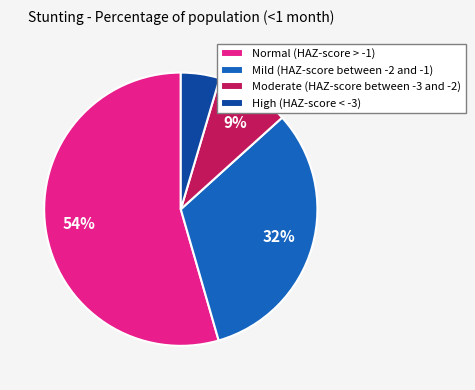

Does Normal (HAZ-score > -1) represent more than half of the total?

Yes